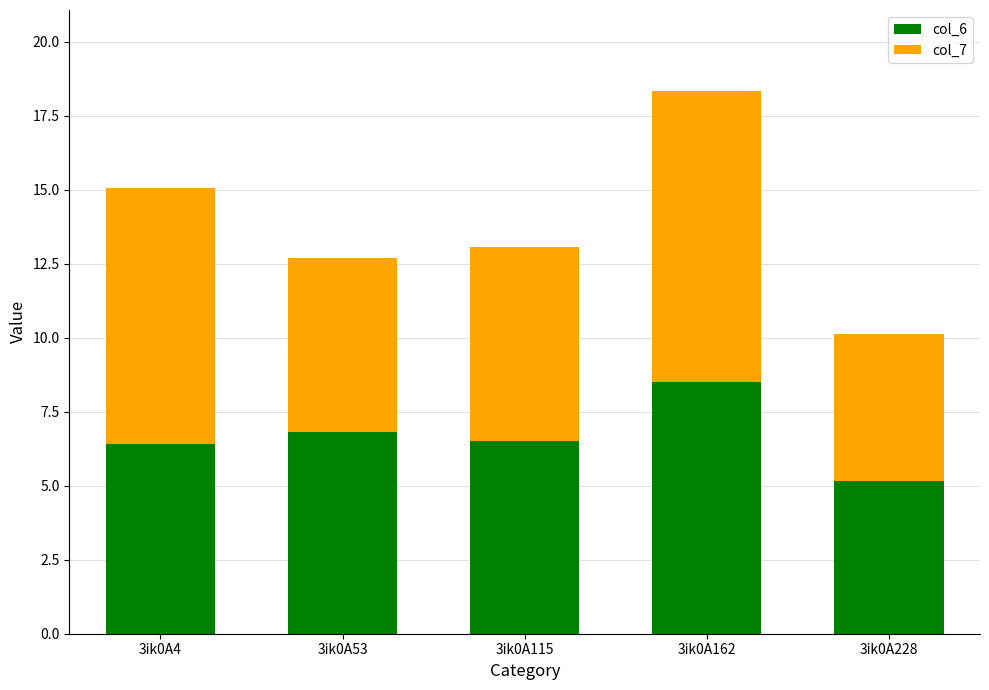

Is it true that col_6 equals 2.8 at 3ik0A162?

False